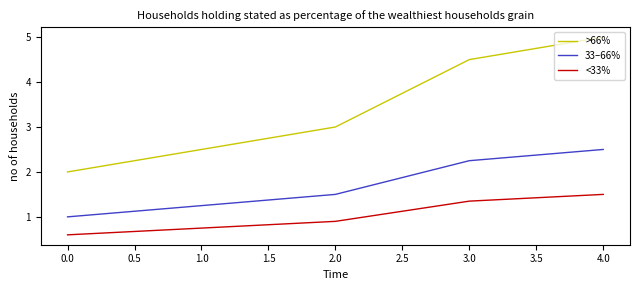

The <33% series shows 0.6 at 0.0. True or false?

True